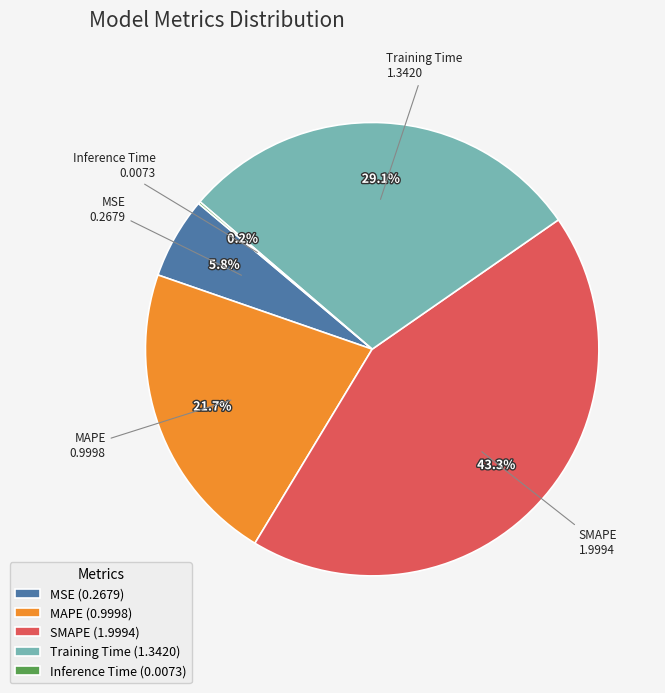

Which has a higher value, Training Time (1.3420) or MSE (0.2679)?

Training Time (1.3420)